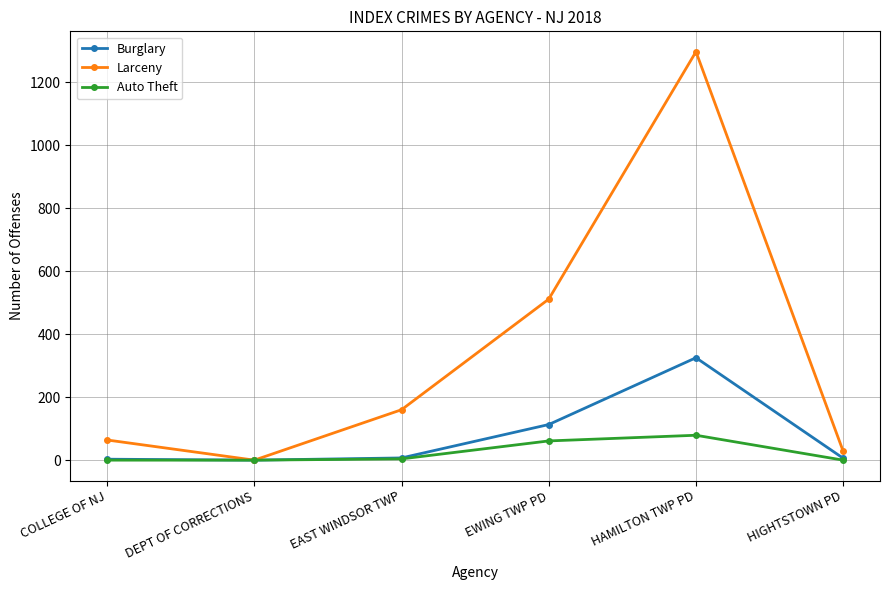

Is it true that Burglary equals 180 at EWING TWP PD?

False